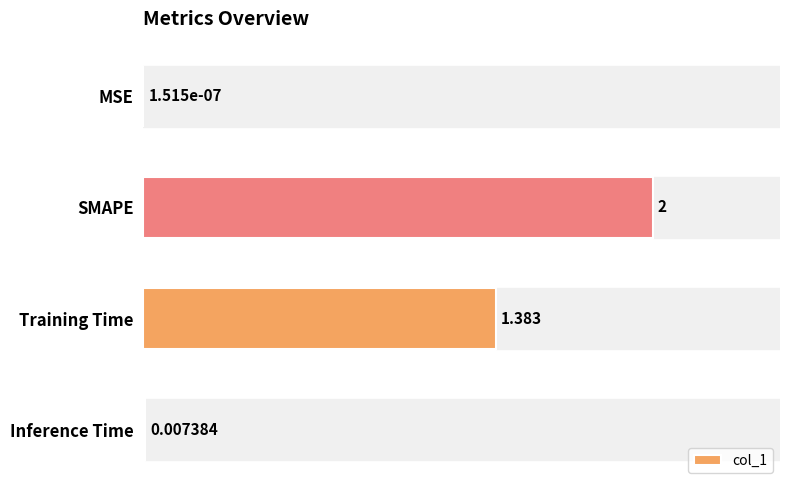

What is the sum of all values?

3.4